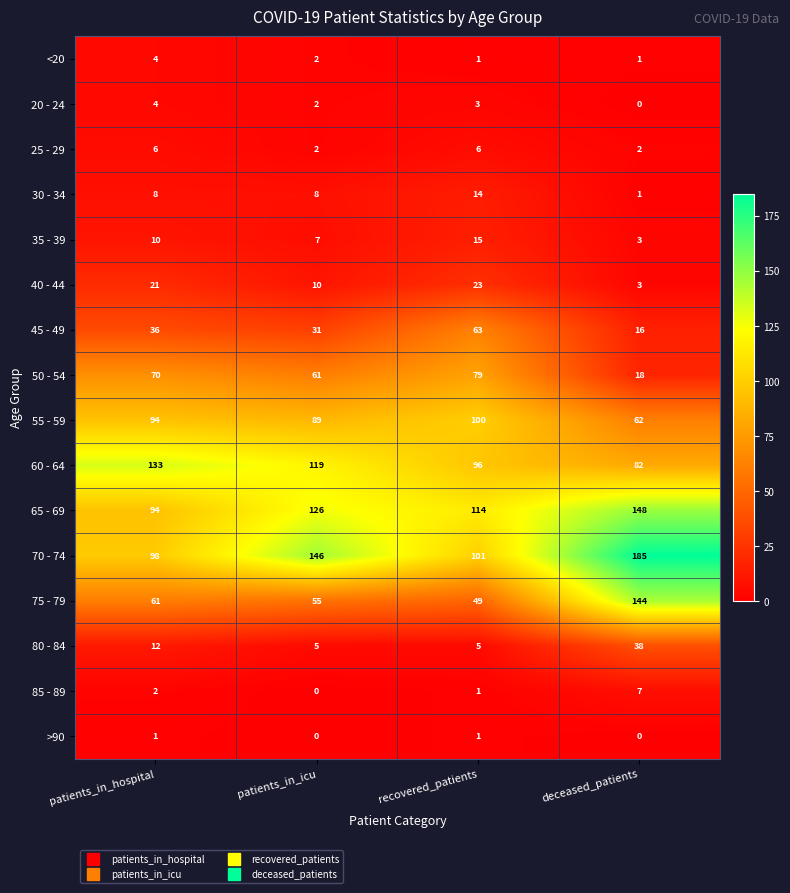

What is the difference between the maximum and second lowest values in the 45 - 49 series?

32